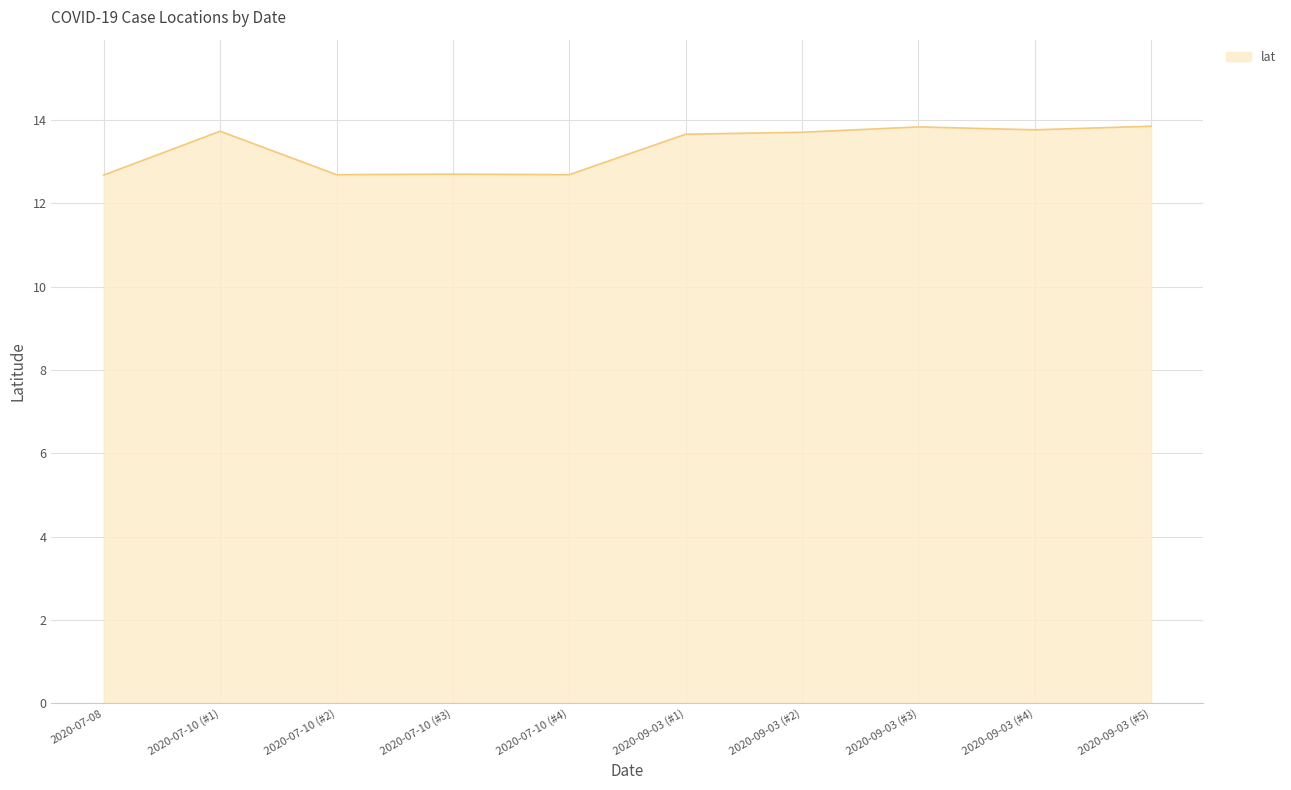

Which has a higher value, 2020-07-08 or 2020-09-03 (#4)?

2020-09-03 (#4)